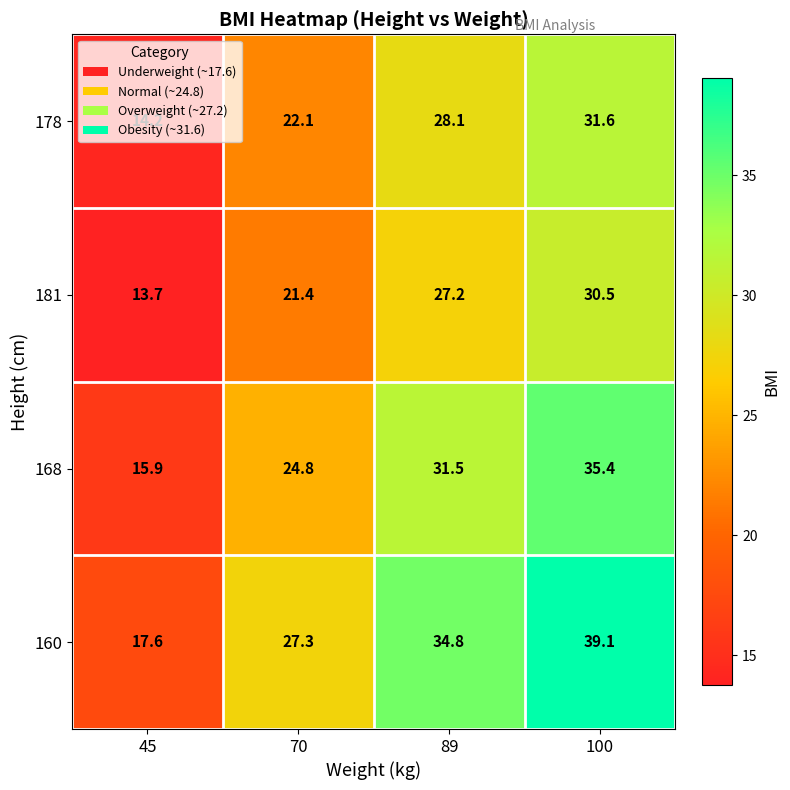

What value does the 181 series have at 89?

27.2